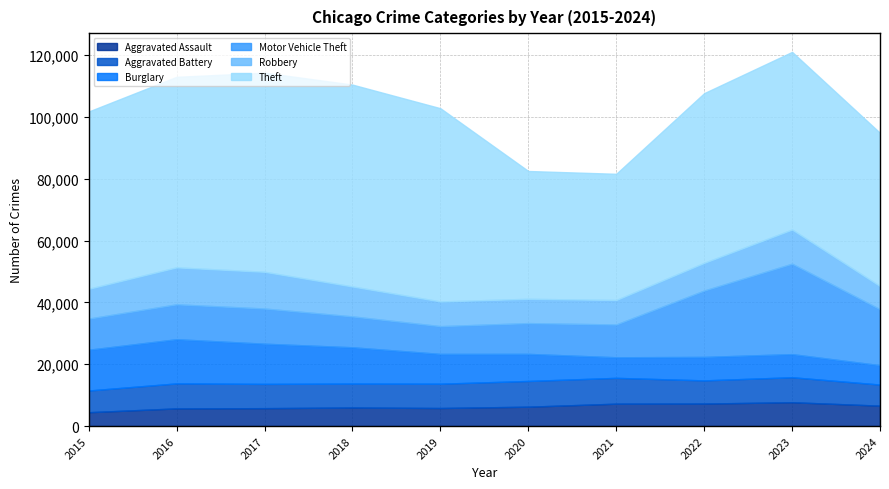

At 2024, list the series in order from largest to smallest.

Theft, Motor Vehicle Theft, Robbery, Aggravated Battery, Aggravated Assault, Burglary